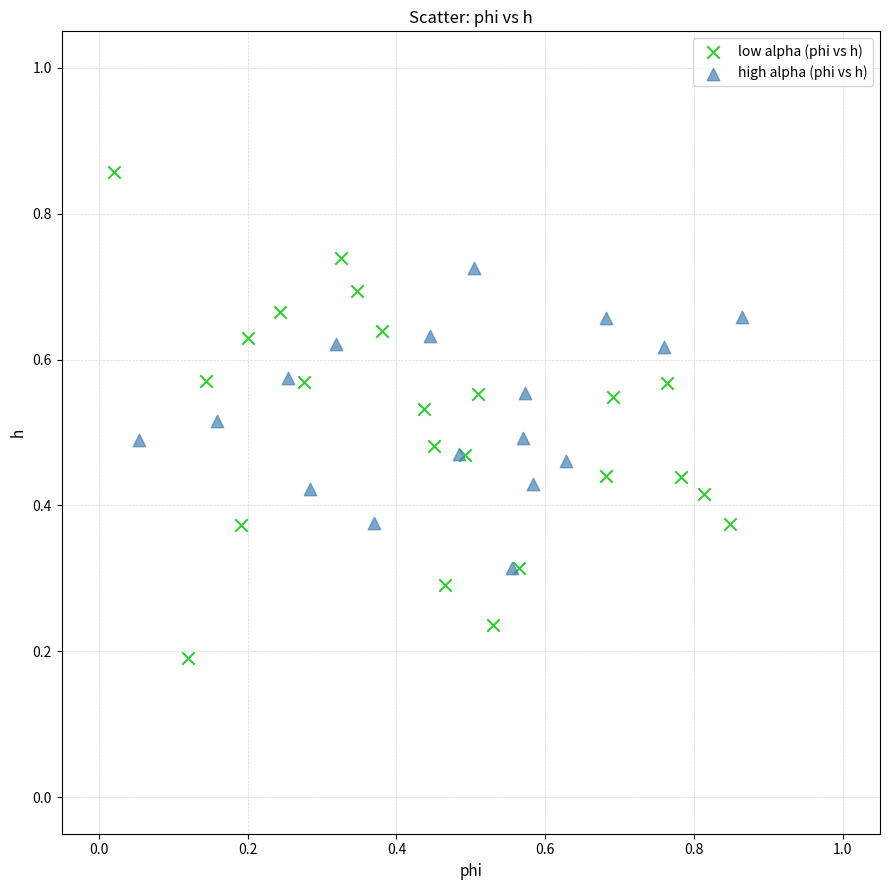

Which series has the largest Y range (max minus min)?

low alpha (phi vs h)